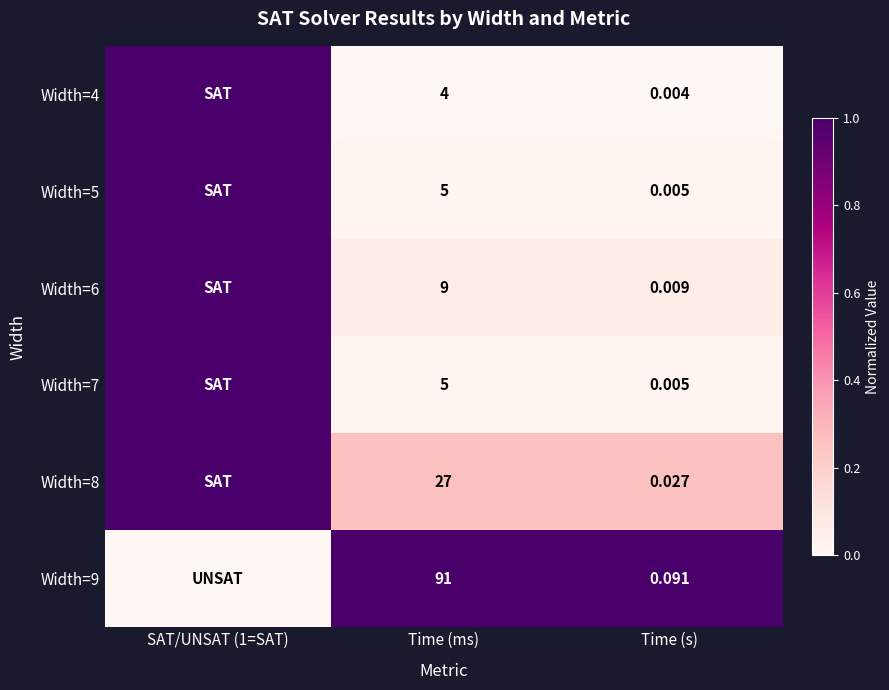

Is the value of Width=4 at Time (ms) greater than the value of Width=6 at Time (ms)?

No